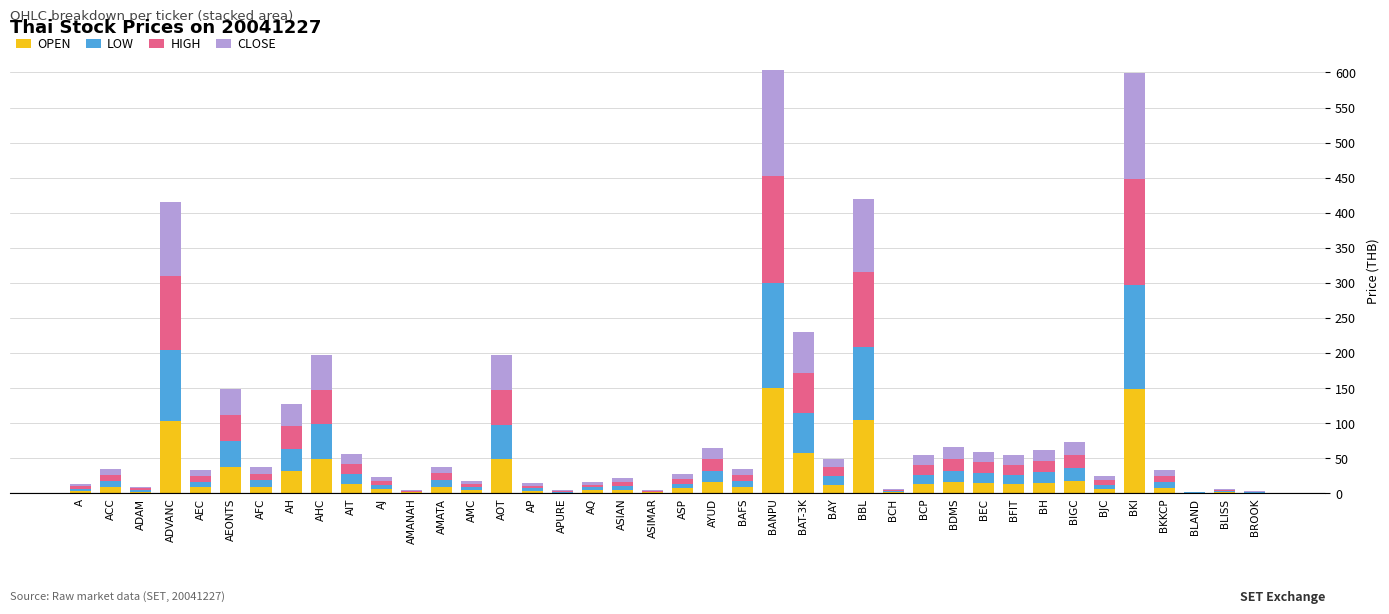

Is it true that OPEN equals 15.2 at BH?

True